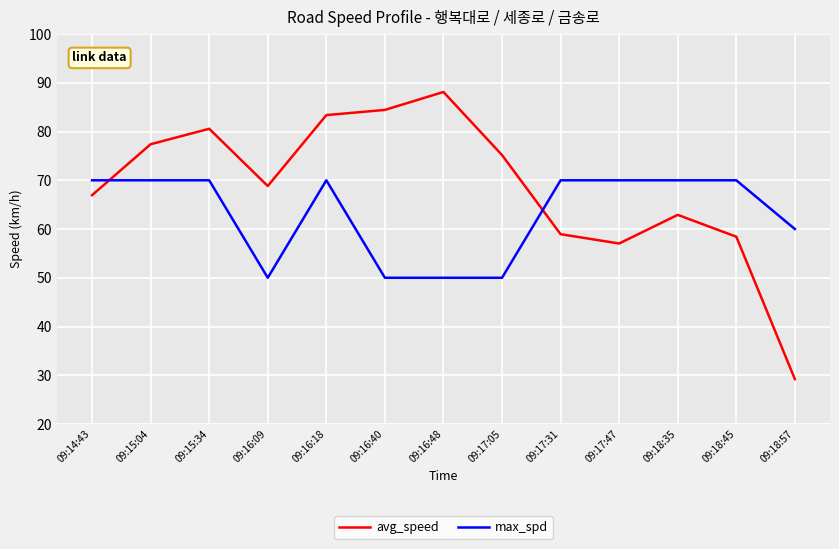

At which label does avg_speed first exceed 68?

09:15:04